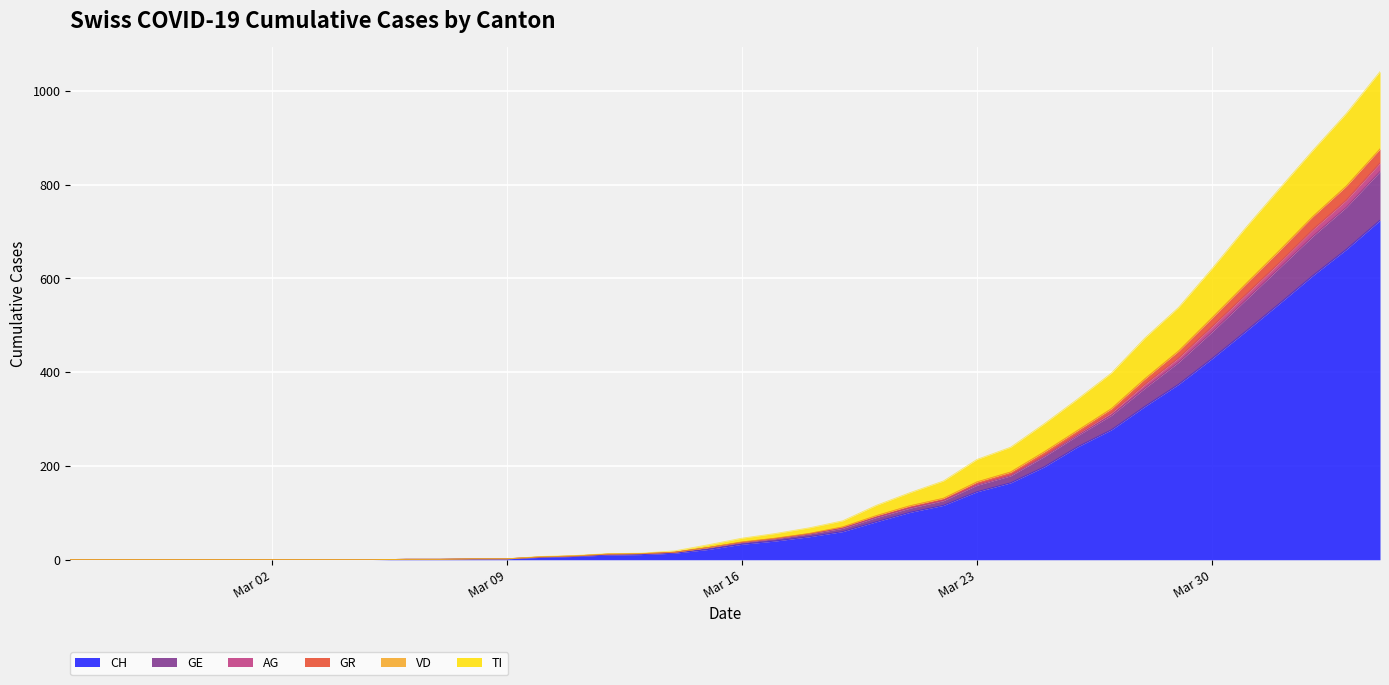

What is the label of the 3rd point from the left?

2020-02-27